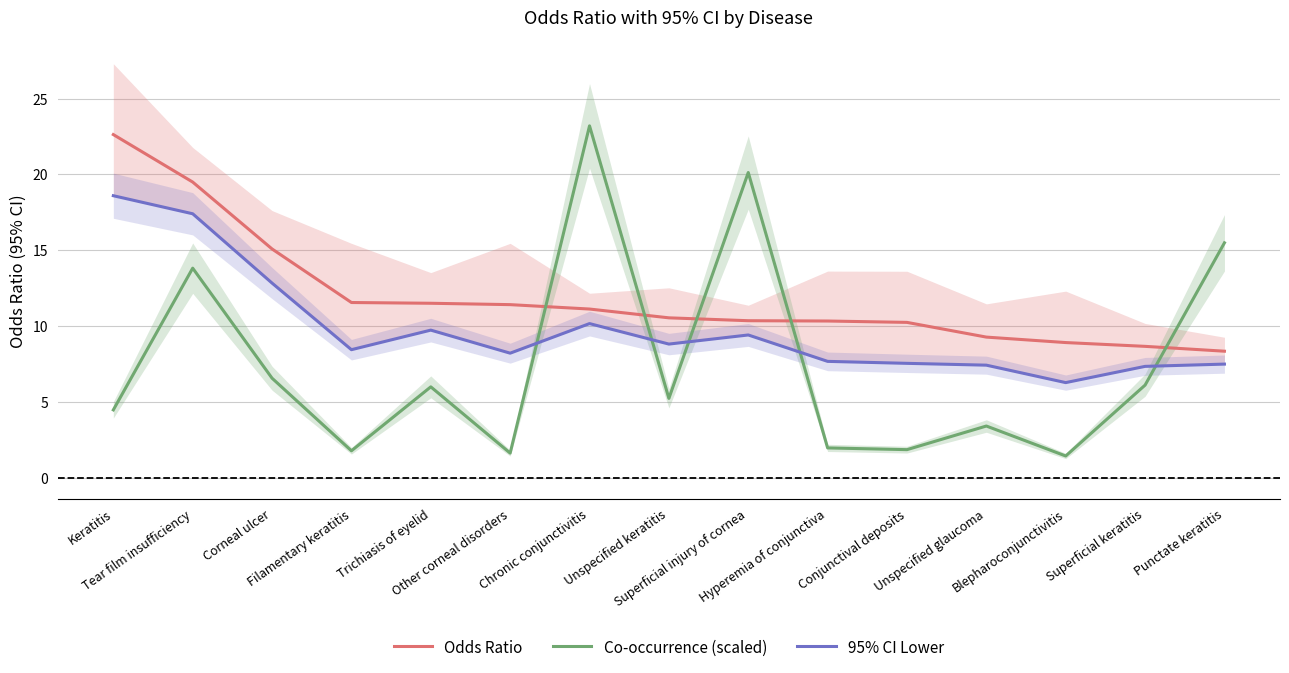

What is the label of the 7th point from the right?

Superficial injury of cornea